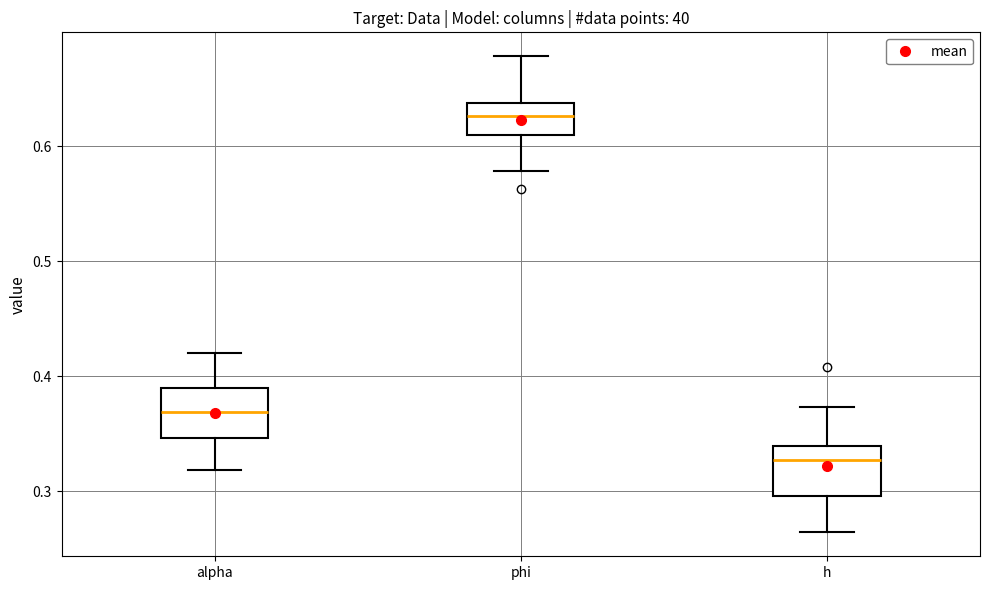

Which box's median line is the lowest?

h